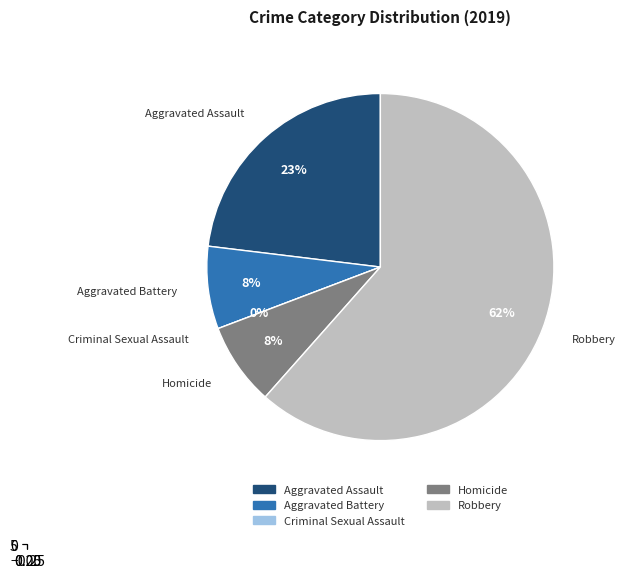

What is the change in value from Aggravated Assault to Aggravated Battery?

-2